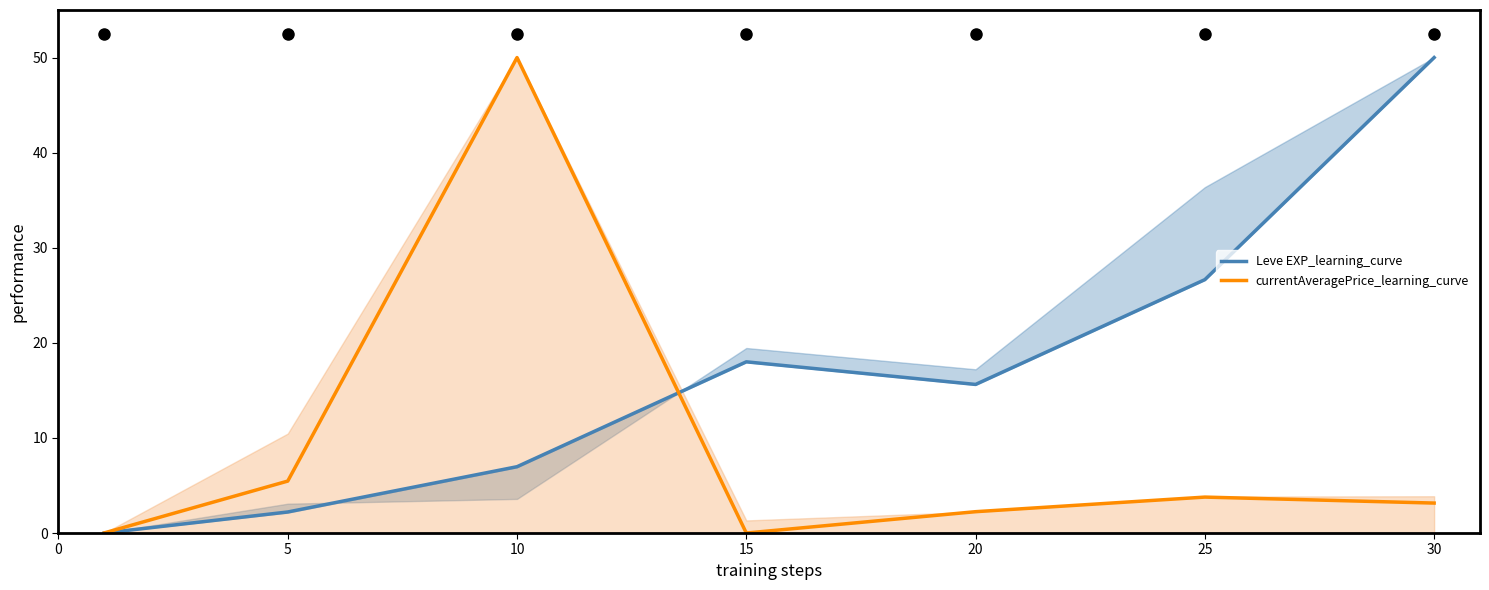

At which category is the sum across all series the highest?

10